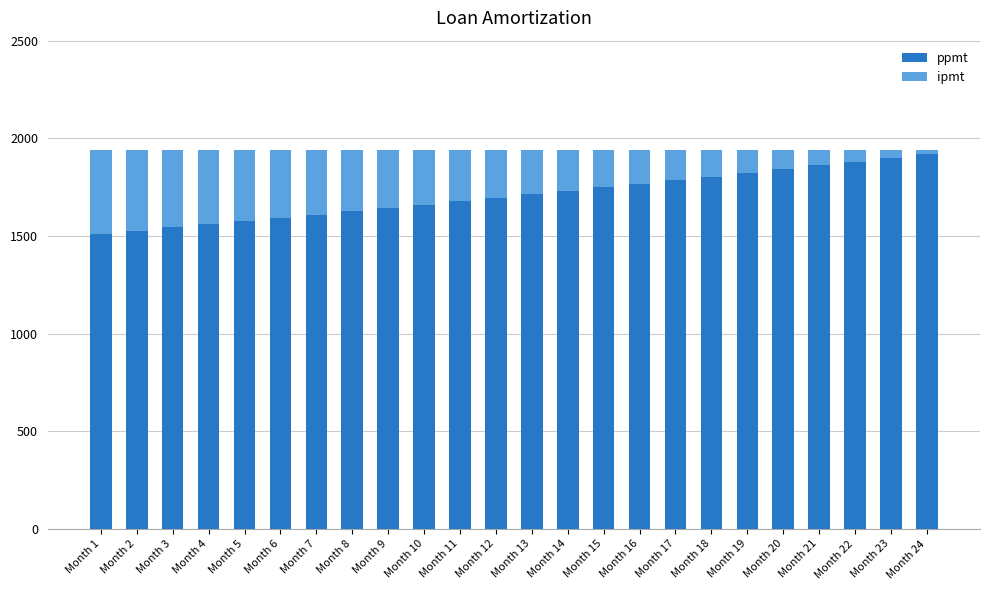

What is the sum of all ppmt values?

41000.0